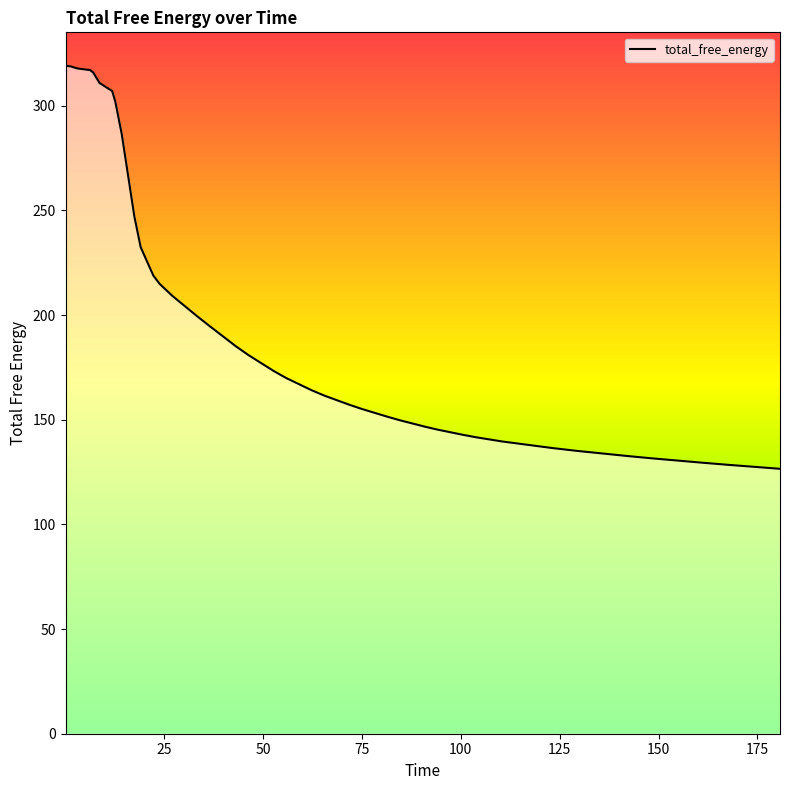

What is the maximum value shown in the chart?

319.1